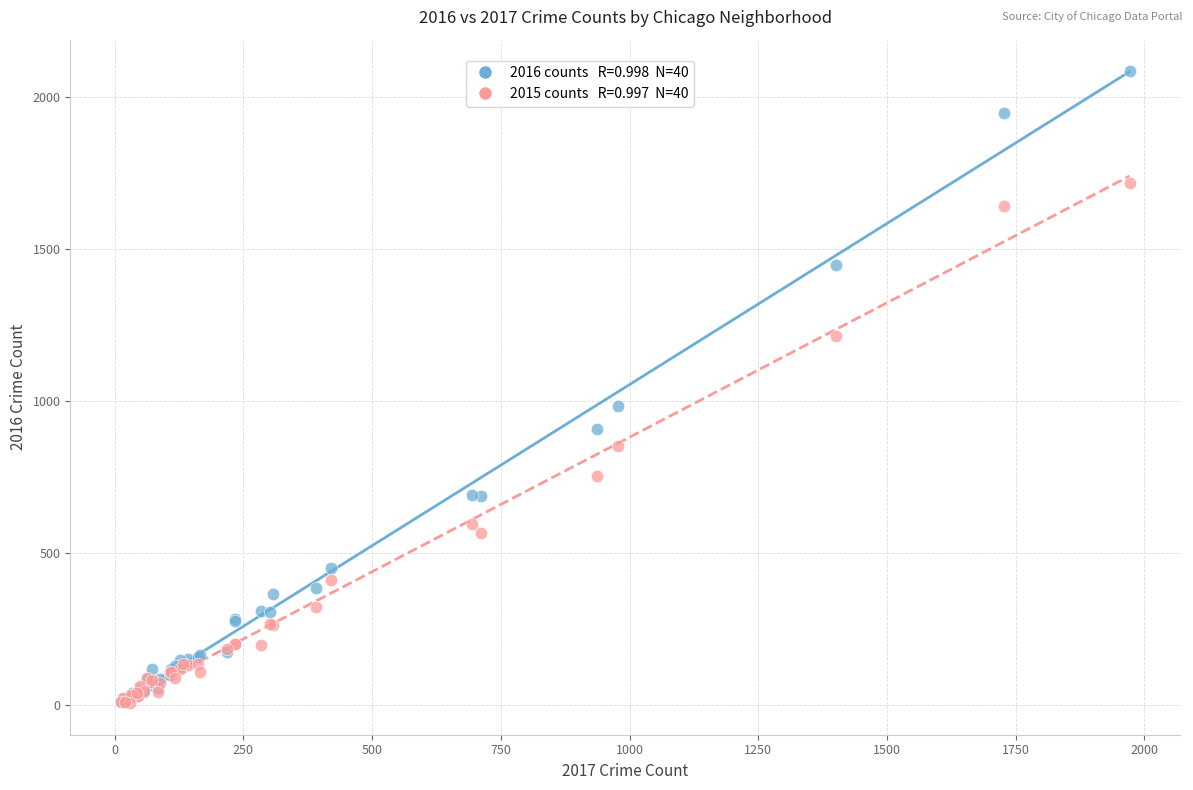

Across all series, what Y value is closest to 1045?

983